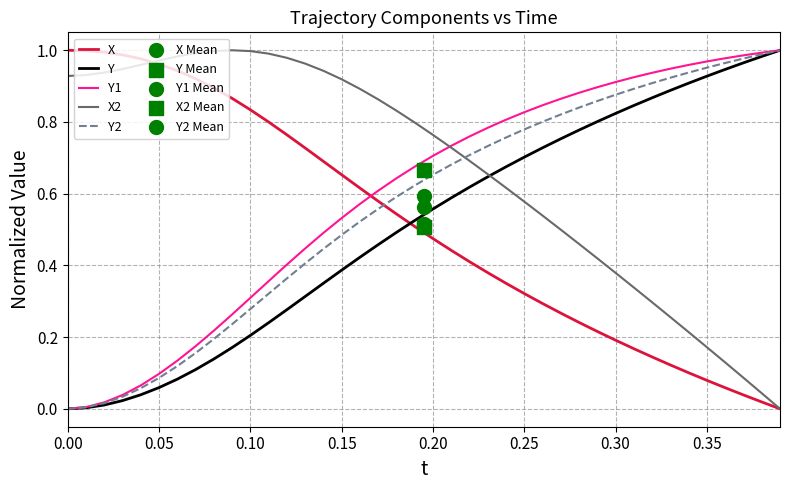

After their last crossing, which series has the higher values: X or Y1?

Y1